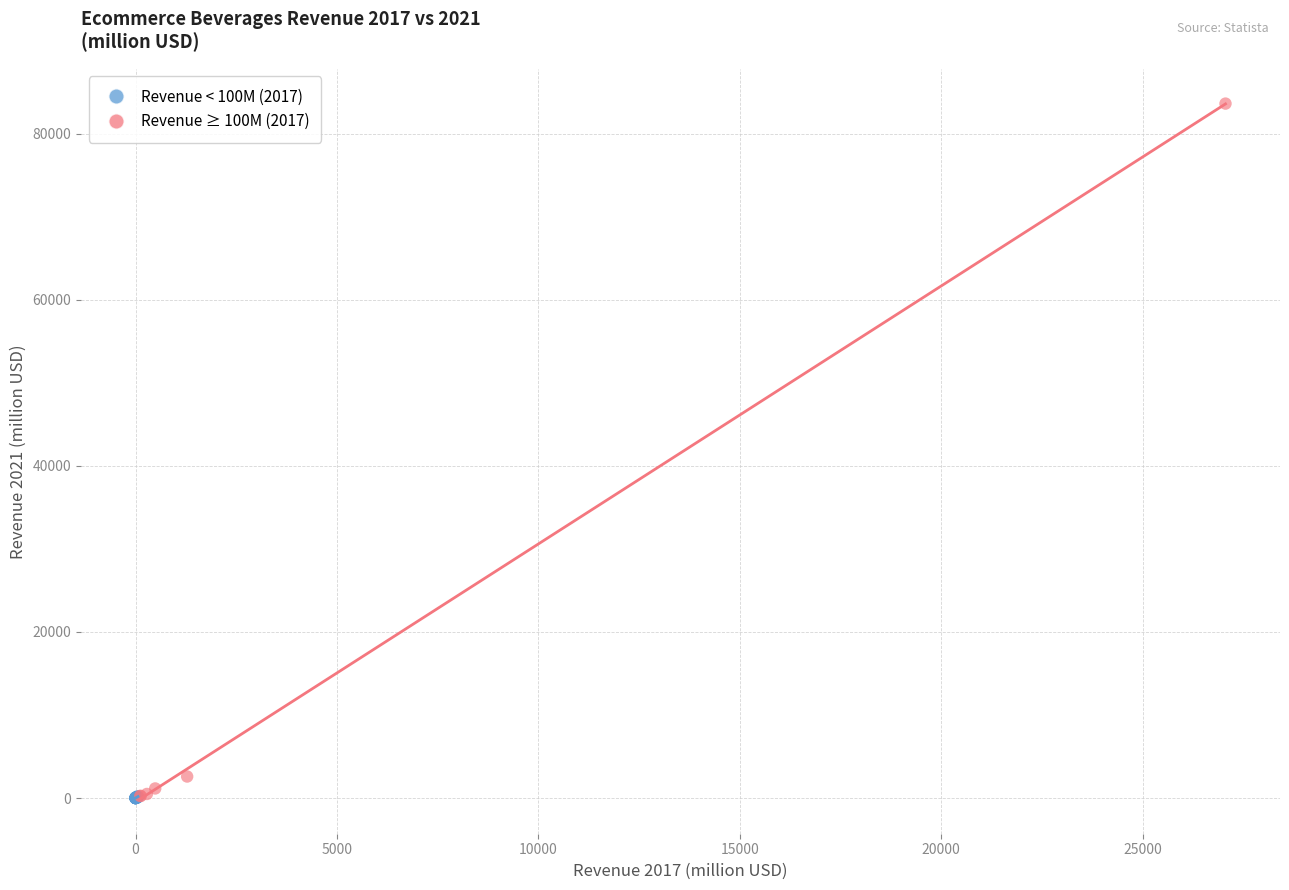

Which series has the widest spread of Y values?

Revenue ≥ 100M (2017)